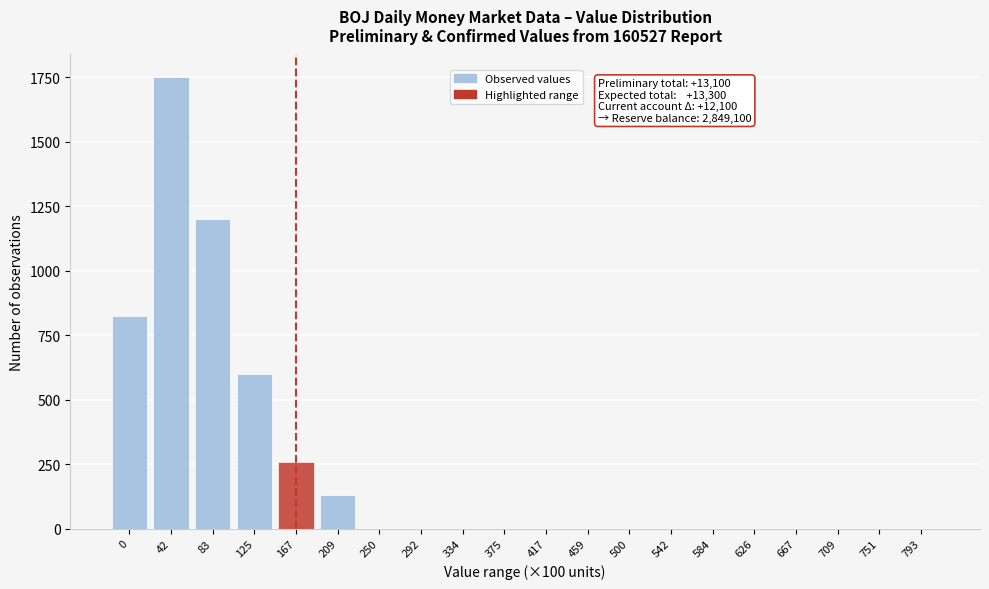

Reading right to left, what are all the values shown in this chart?

793=0	751=0	709=0	667=0	626=0	584=0	542=0	500=0	459=0	417=0	375=0	334=0	292=0	250=0	209=130	167=260	125=600	83=1200	42=1750	0=825